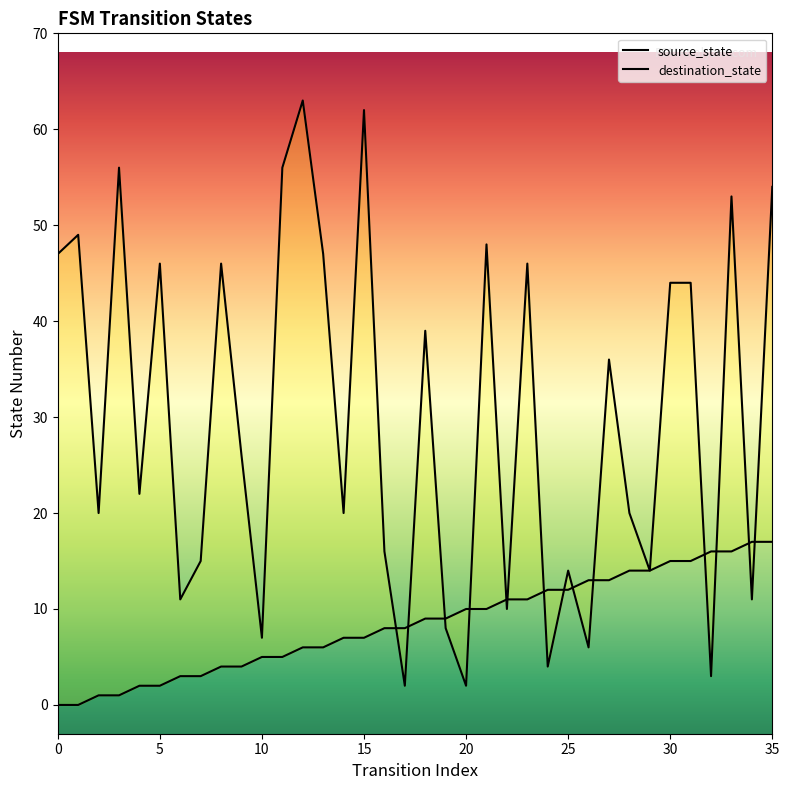

Which series contains the highest Y value?

destination_state